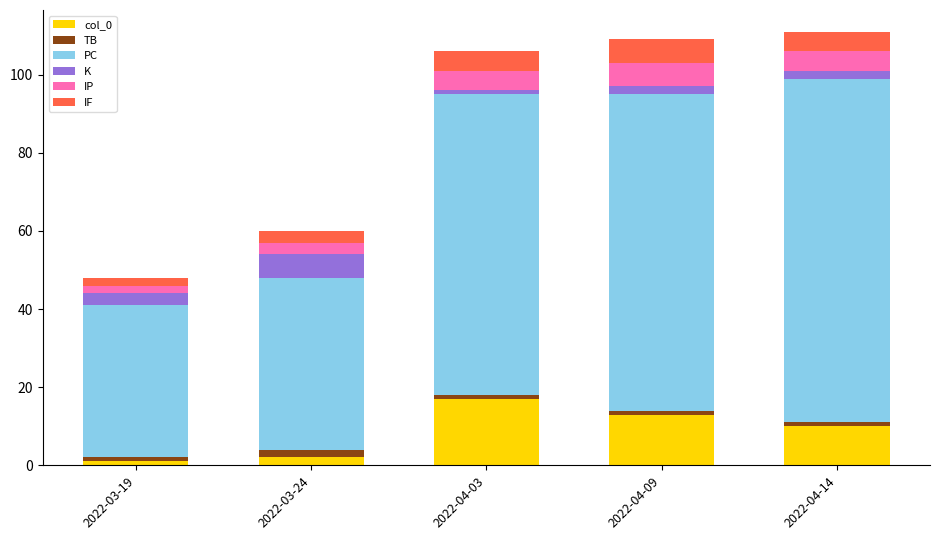

True or false: col_0 has a value of 13 at 2022-04-09.

True